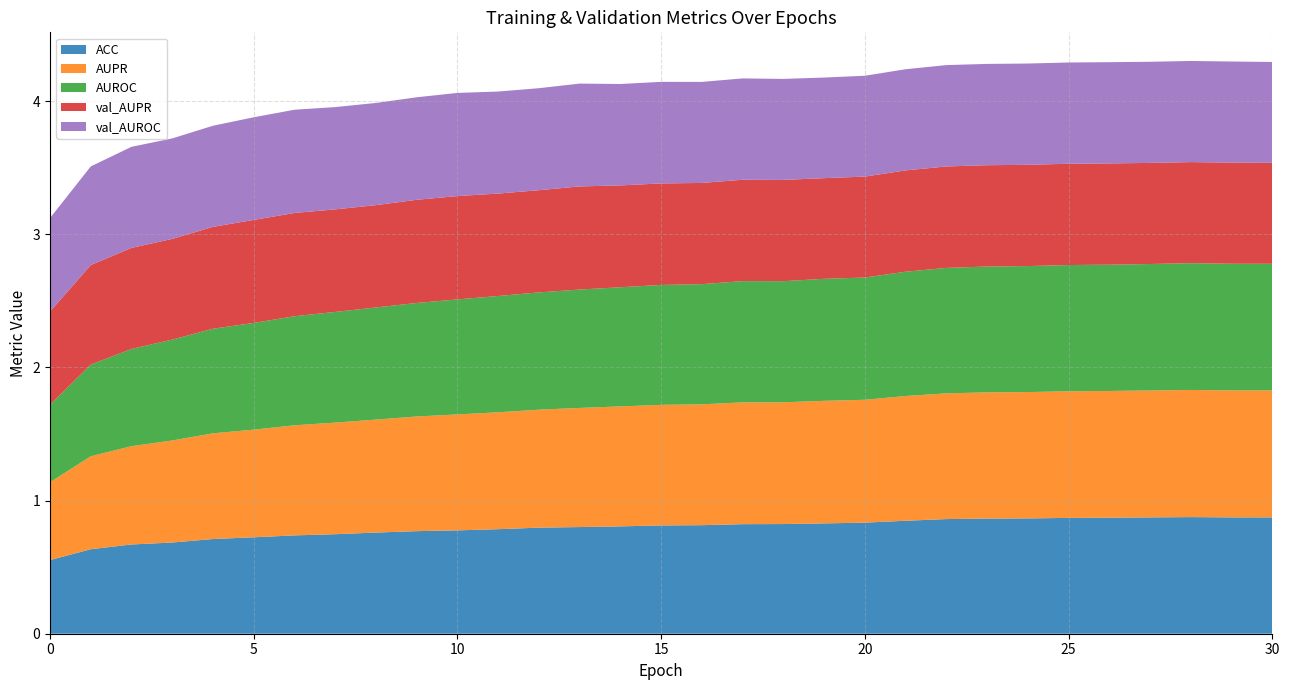

Reading right to left, list all the values displayed in this chart.

ACC: 0.9	0.9	0.9	0.9	0.9	0.9	0.9	0.9	0.9	0.8	0.8	0.8	0.8	0.8	0.8	0.8	0.8	0.8	0.8	0.8	0.8	0.8	0.8	0.7	0.7	0.7	0.7	0.7	0.7	0.6	0.6
AUPR: 1.0	1.0	1.0	1.0	1.0	1.0	0.9	0.9	0.9	0.9	0.9	0.9	0.9	0.9	0.9	0.9	0.9	0.9	0.9	0.9	0.9	0.9	0.8	0.8	0.8	0.8	0.8	0.8	0.7	0.7	0.6
AUROC: 1.0	1.0	1.0	0.9	0.9	0.9	0.9	0.9	0.9	0.9	0.9	0.9	0.9	0.9	0.9	0.9	0.9	0.9	0.9	0.9	0.9	0.9	0.8	0.8	0.8	0.8	0.8	0.8	0.7	0.7	0.6
val_AUPR: 0.8	0.8	0.8	0.8	0.8	0.8	0.8	0.8	0.8	0.8	0.8	0.8	0.8	0.8	0.8	0.8	0.8	0.8	0.8	0.8	0.8	0.8	0.8	0.8	0.8	0.8	0.8	0.8	0.8	0.7	0.7
val_AUROC: 0.8	0.8	0.8	0.8	0.8	0.8	0.8	0.8	0.8	0.8	0.8	0.8	0.8	0.8	0.8	0.8	0.8	0.8	0.8	0.8	0.8	0.8	0.8	0.8	0.8	0.8	0.8	0.8	0.8	0.7	0.7